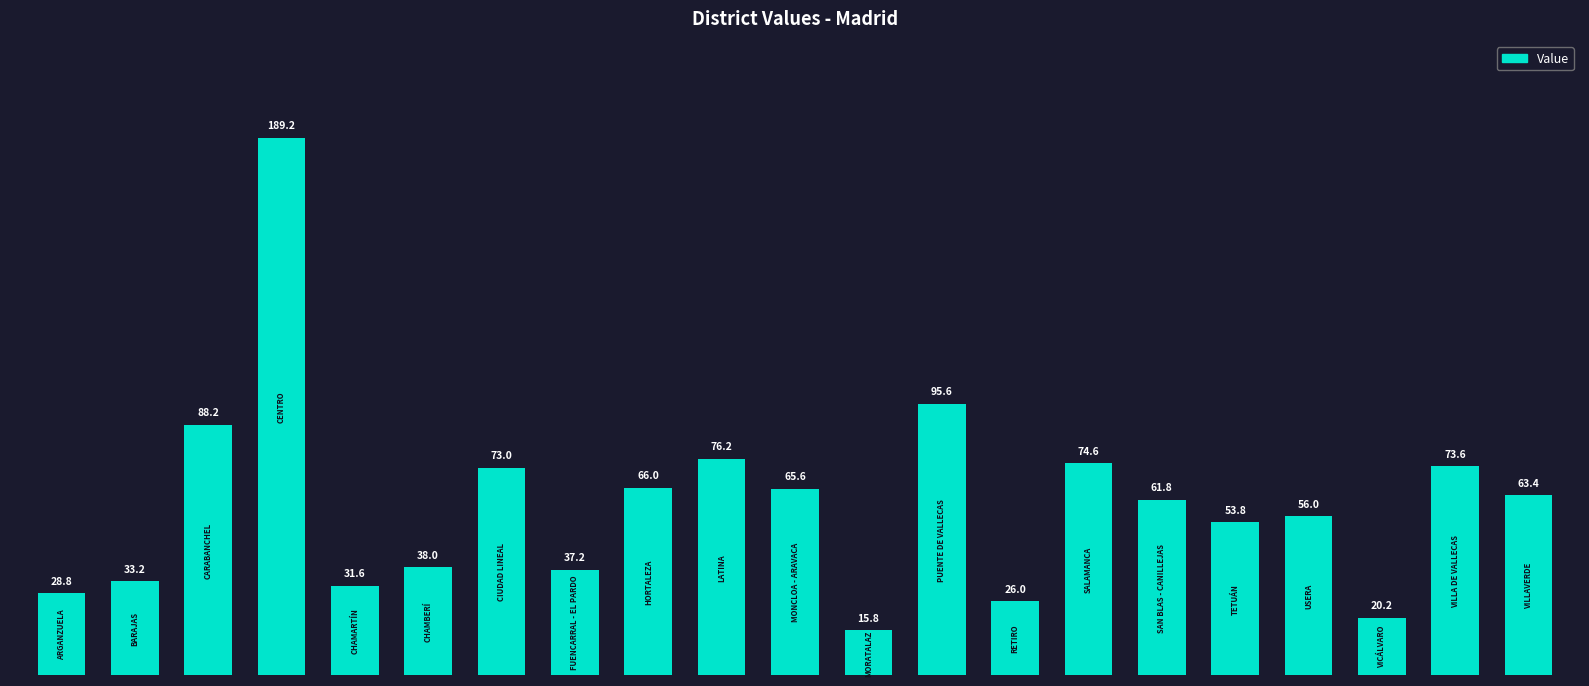

What is the value of the 17th bar from the left?

53.8